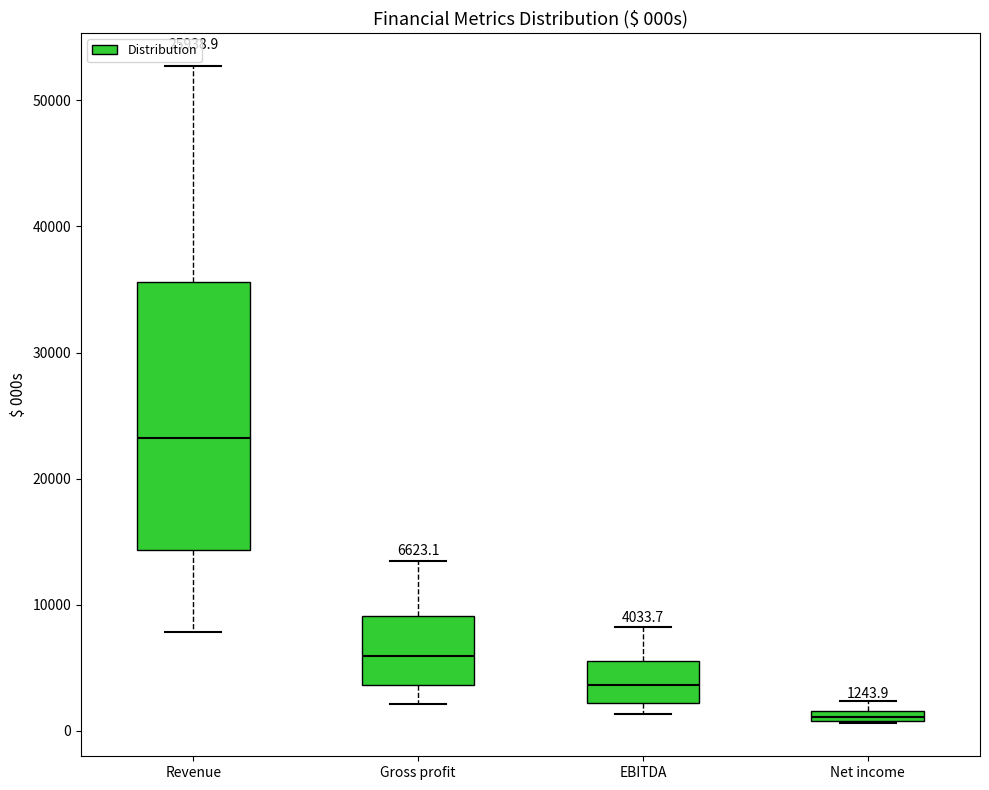

Which box has the highest median line?

Revenue